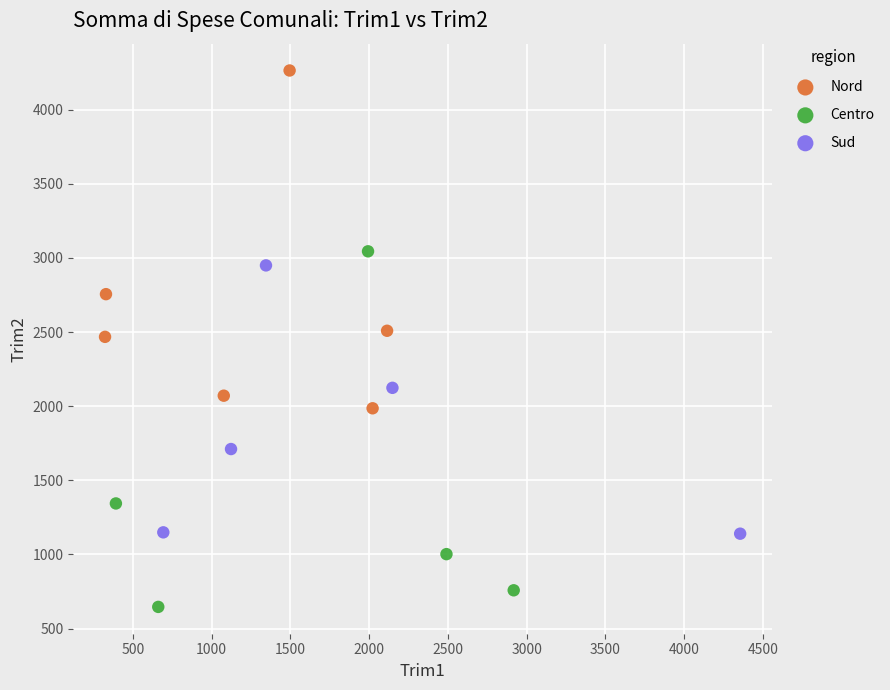

Which series reaches the maximum Y coordinate?

Nord